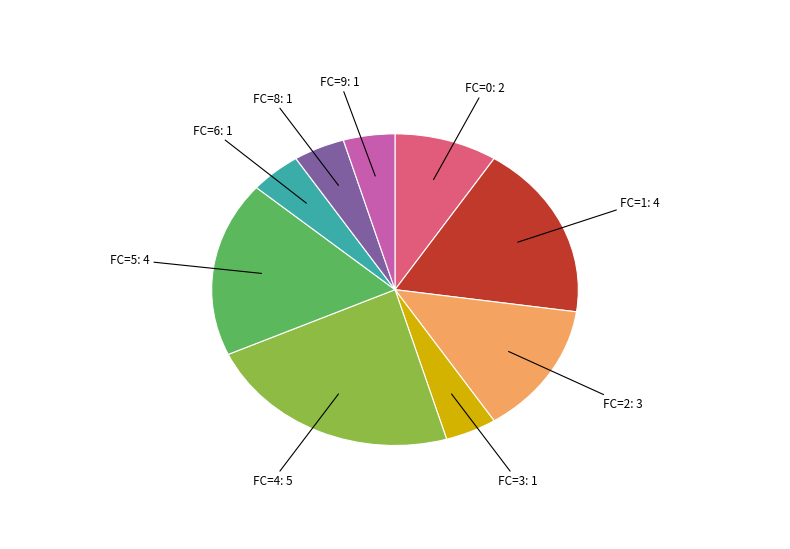

What is the ratio of the value at FC=5 to the value at FC=8?

4.0